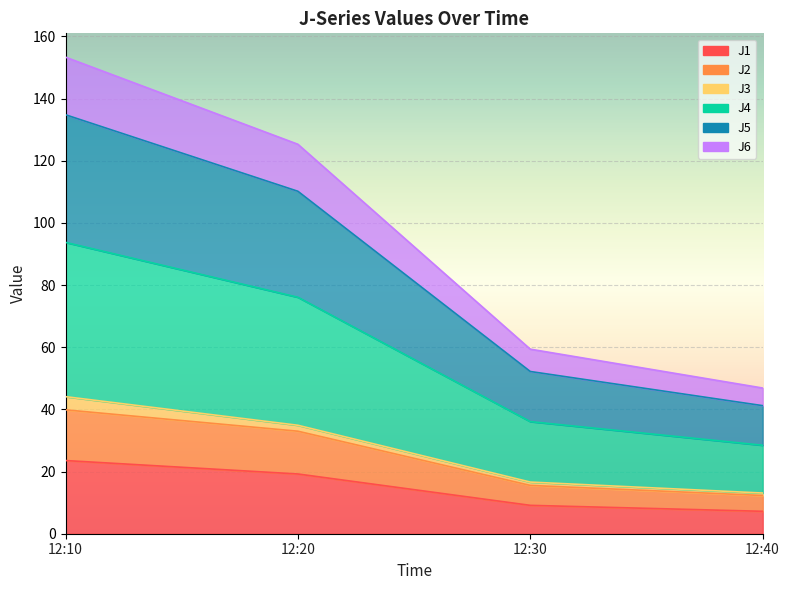

What position from the left is 2023-10-31 12:20:00?

2